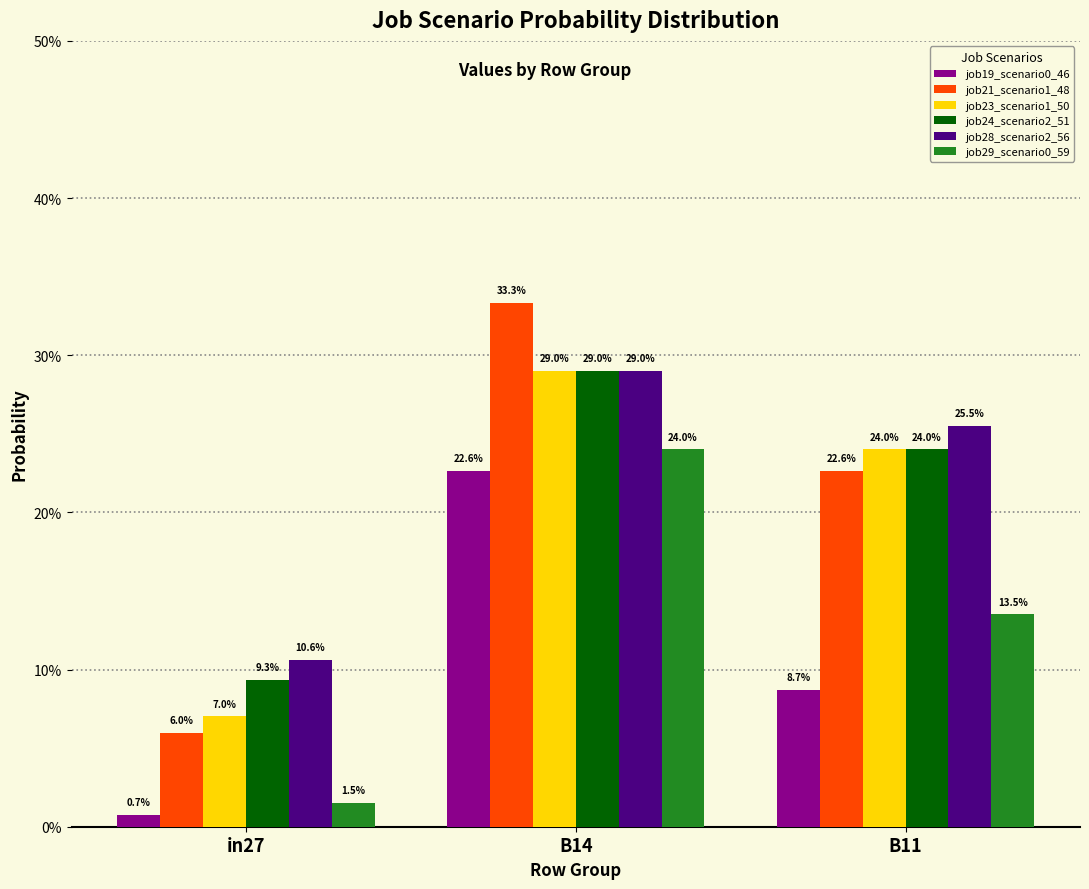

Are the bars horizontal?

No